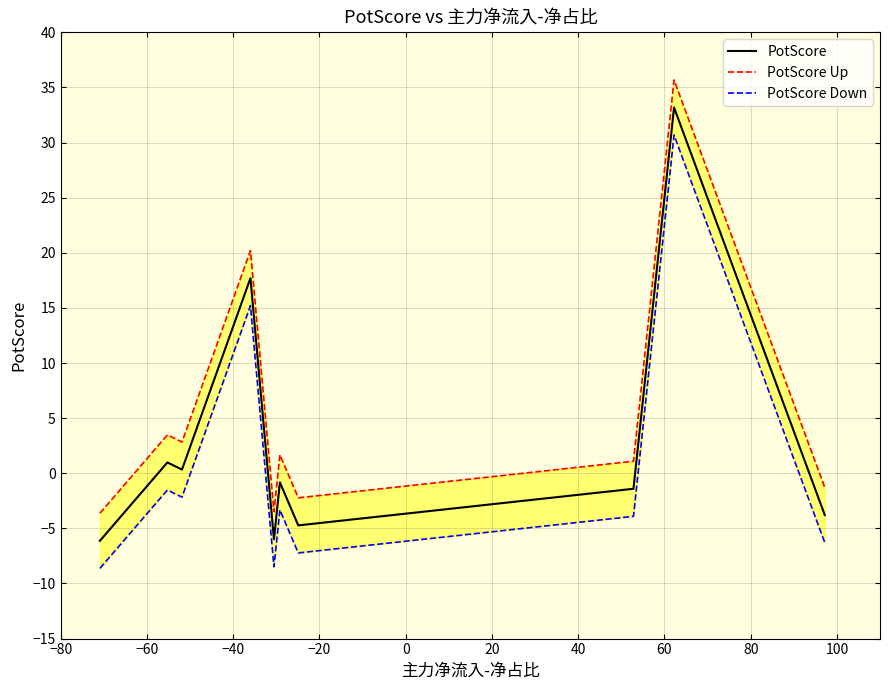

Is the value of PotScore Down at 60 greater than the value of PotScore at 20?

Yes